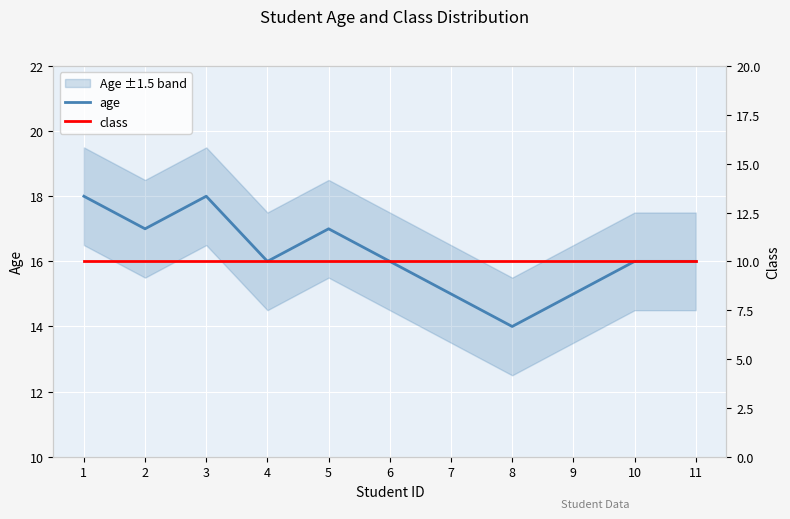

List the series in order of their peak value, lowest first.

class, age